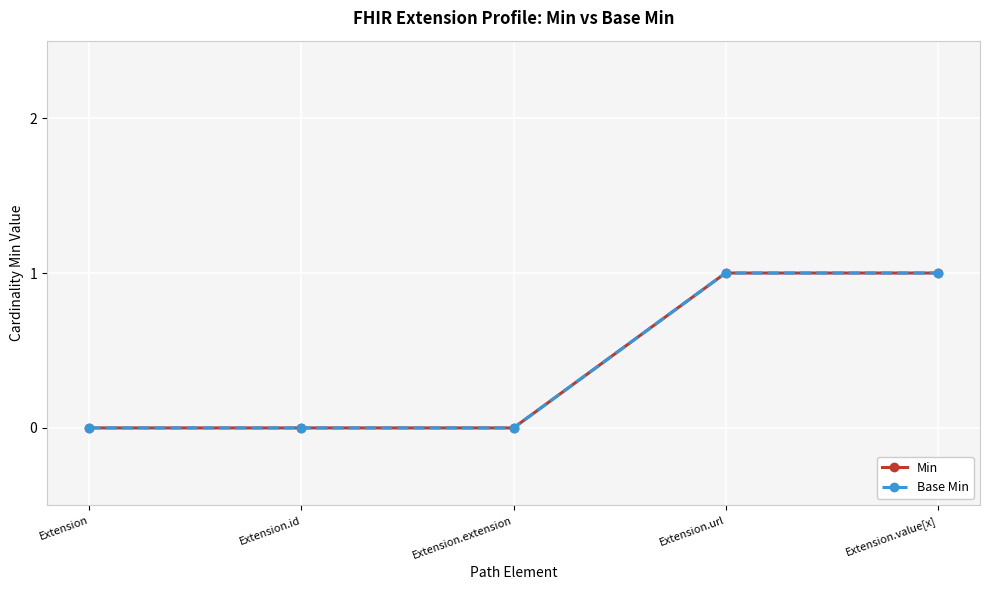

Does the chart have visible grid lines?

Yes